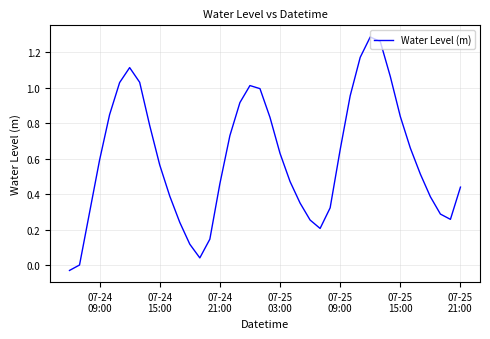

Is this an area chart (filled region under the line)?

No